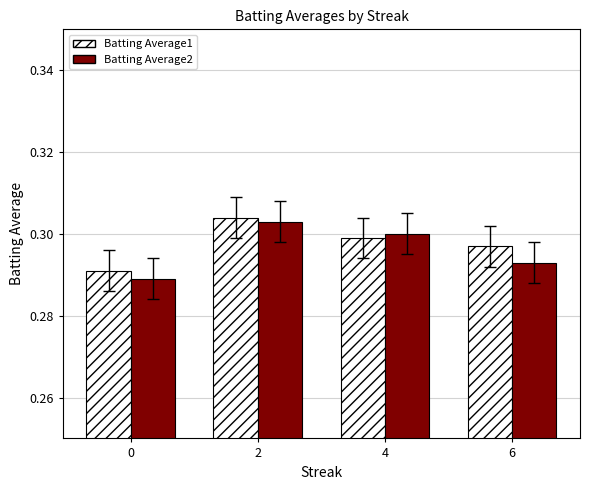

True or false: Batting Average2 has a value of 0.3 at 6.

True